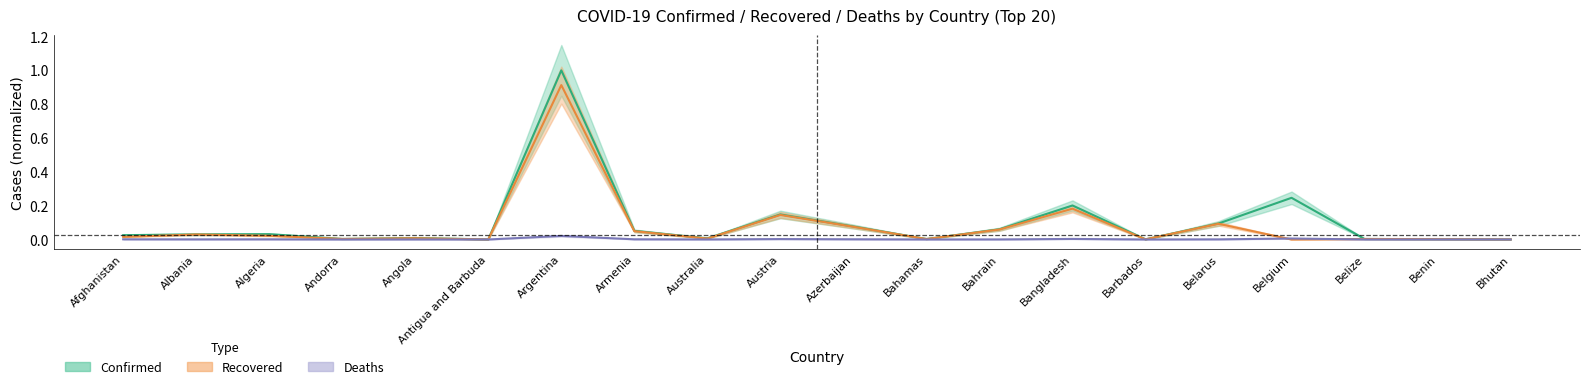

Reading left to right, transcribe all the data shown in this chart.

Confirmed: 0.0	0.0	0.0	0.0	0.0	0.0	1.0	0.1	0.0	0.1	0.1	0.0	0.1	0.2	0.0	0.1	0.2	0.0	0.0	0.0
Recovered: 0.0	0.0	0.0	0.0	0.0	0.0	0.9	0.0	0.0	0.1	0.1	0.0	0.1	0.2	0.0	0.1	0.0	0.0	0.0	0.0
Deaths: 0.0	0.0	0.0	0.0	0.0	0.0	0.0	0.0	0.0	0.0	0.0	0.0	0.0	0.0	0.0	0.0	0.0	0.0	0.0	0.0